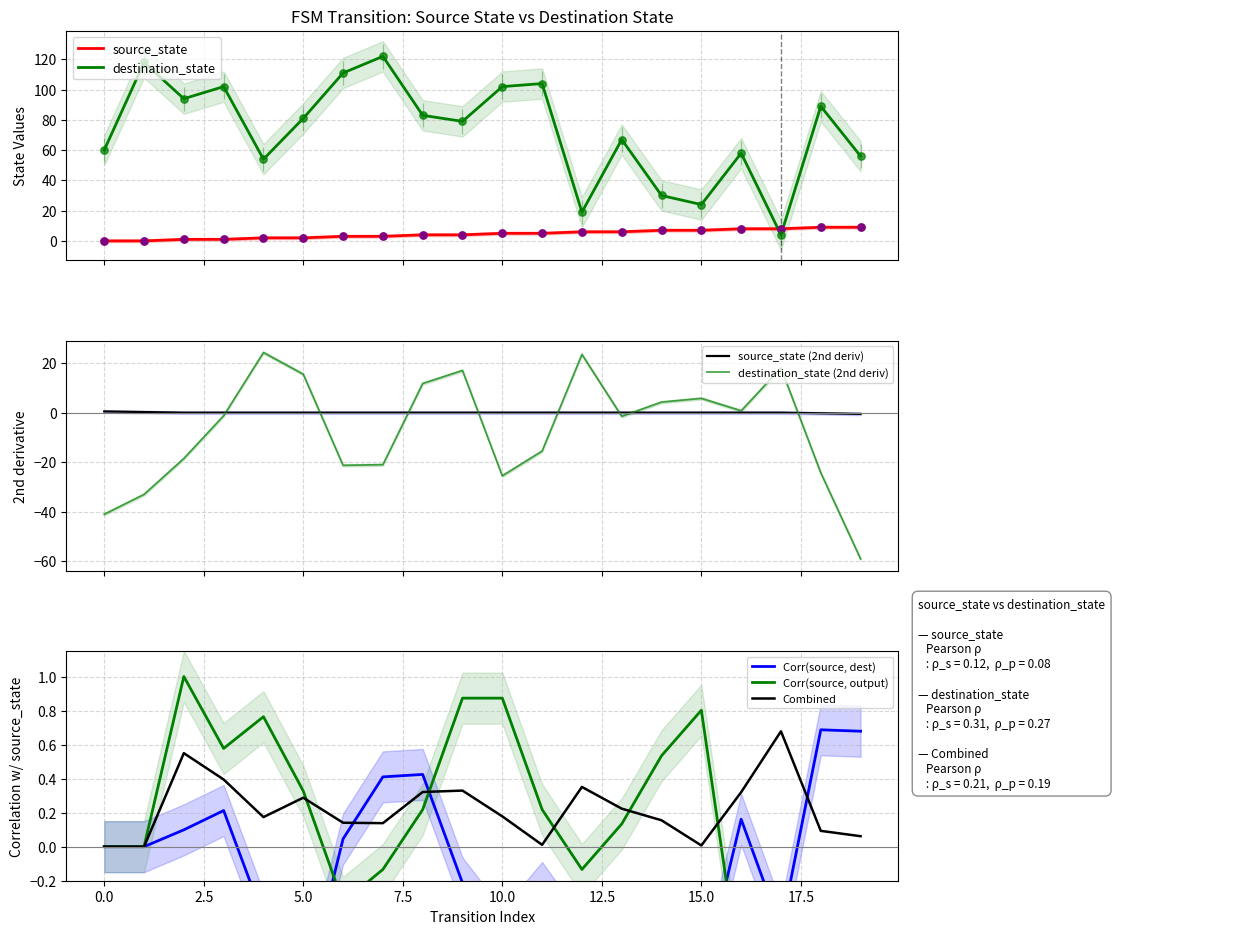

Which series reaches the minimum Y coordinate?

source_state